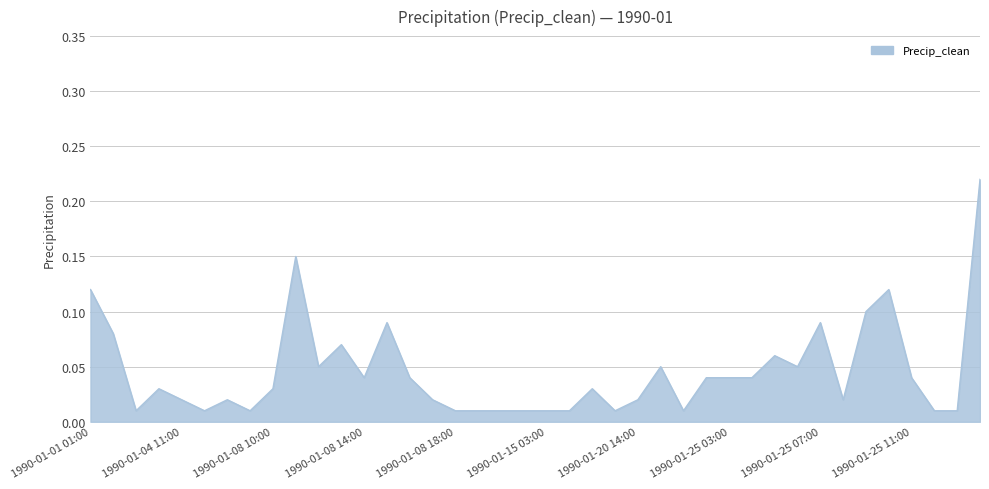

How many points are higher than both their immediate neighbors (excluding endpoints)?

10